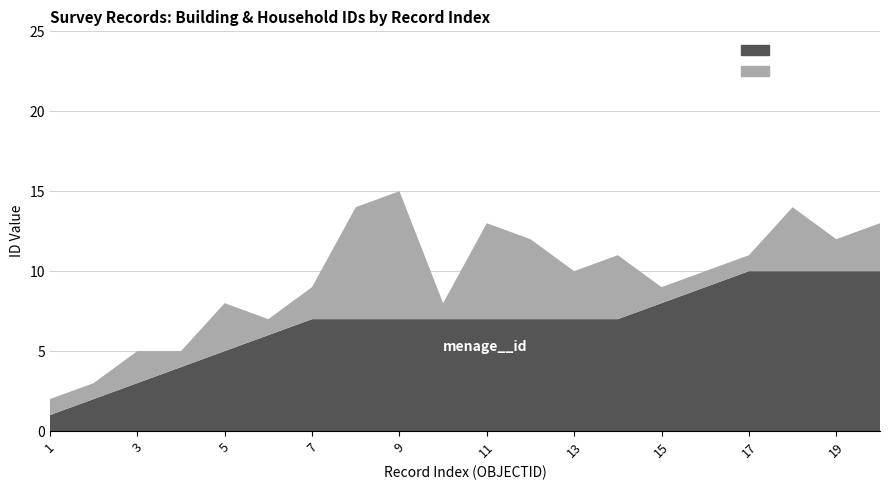

Reading right to left, transcribe all the data shown in this chart.

batiment__id: 10	10	10	10	9	8	7	7	7	7	7	7	7	7	6	5	4	3	2	1
menage__id: 3	2	4	1	1	1	4	3	5	6	1	8	7	2	1	3	1	2	1	1
OBJECTID: 20	19	18	17	16	15	14	13	12	11	10	9	8	7	6	5	4	3	2	1